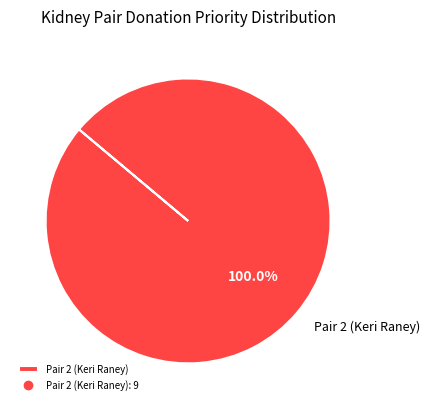

Is there a majority slice in this chart?

Yes